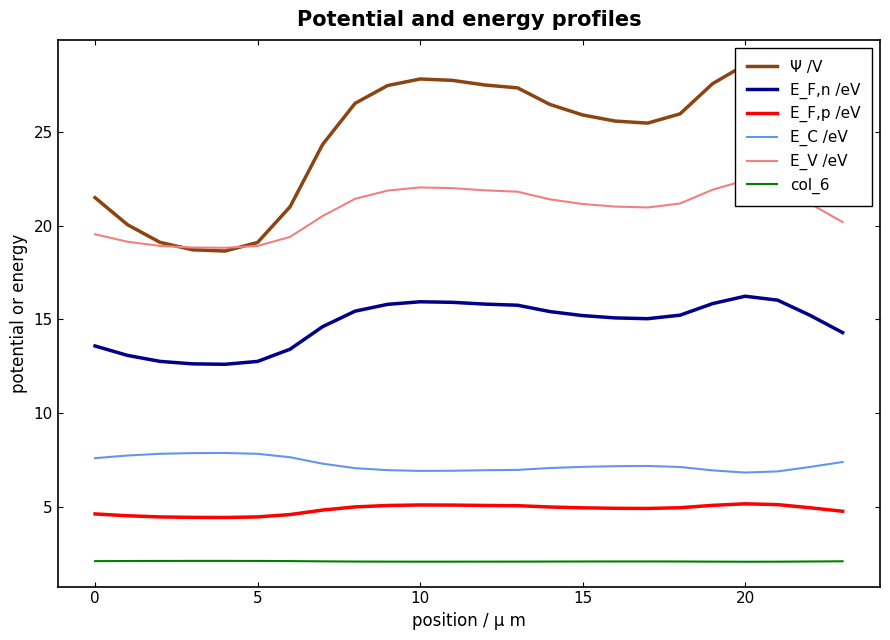

What is the difference between the maximum and minimum values in the E_F,p /eV series?

0.7